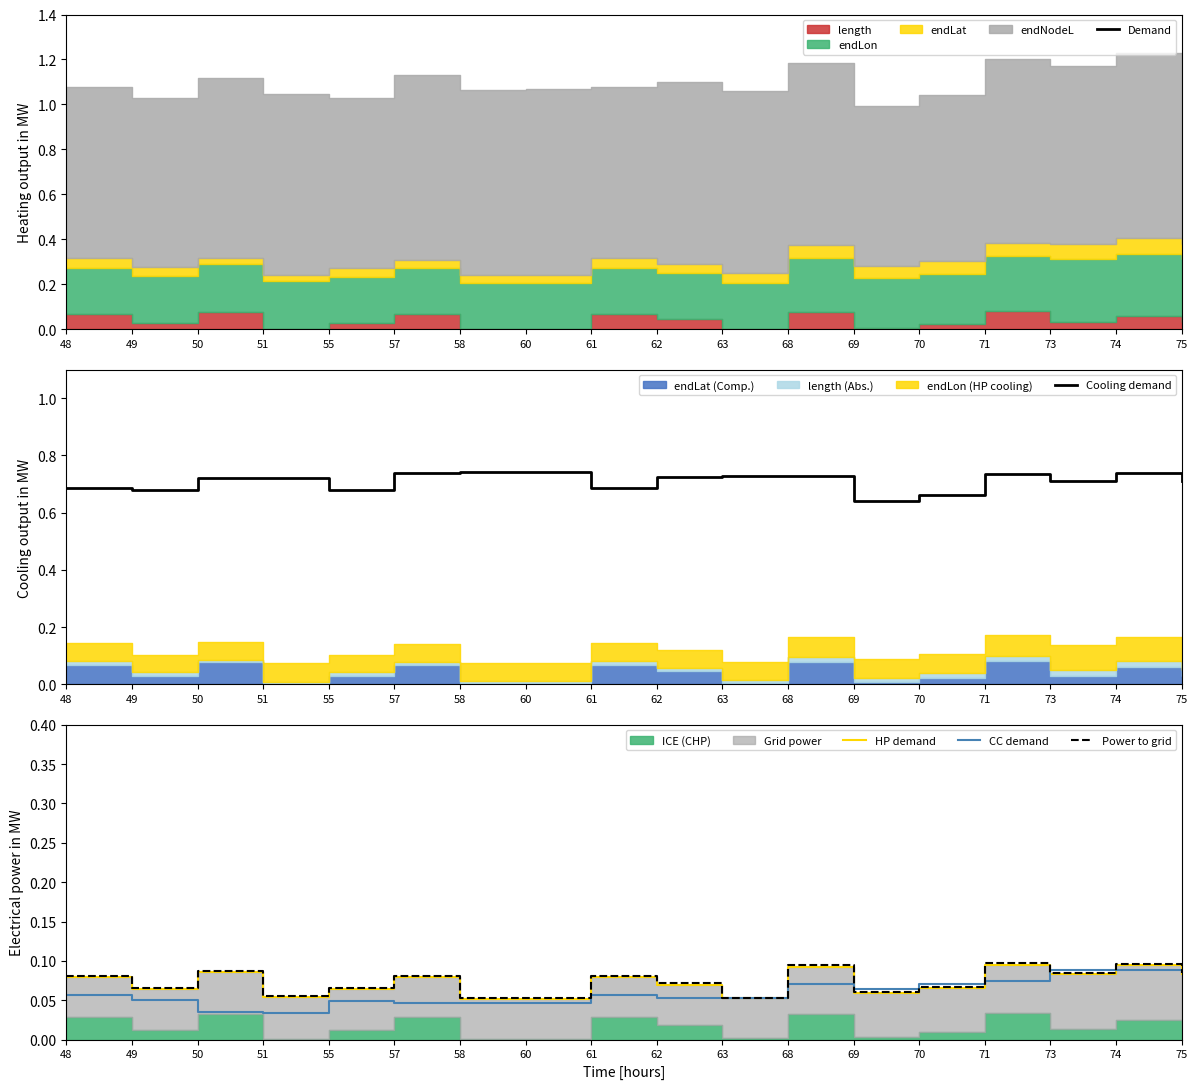

True or false: Power to grid and Cooling demand intersect in this chart.

False